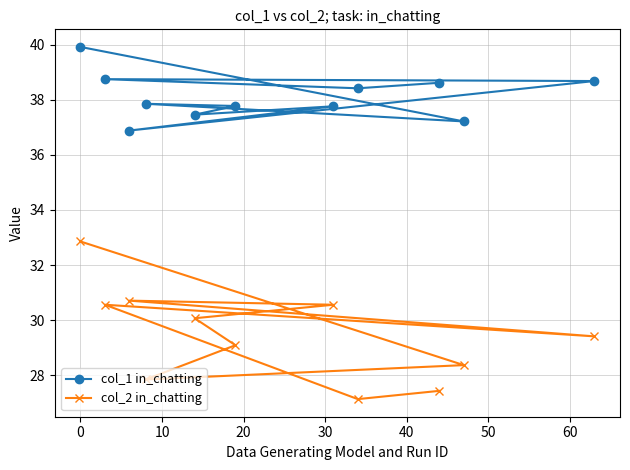

At how many categories does at least one series exceed 36?

11